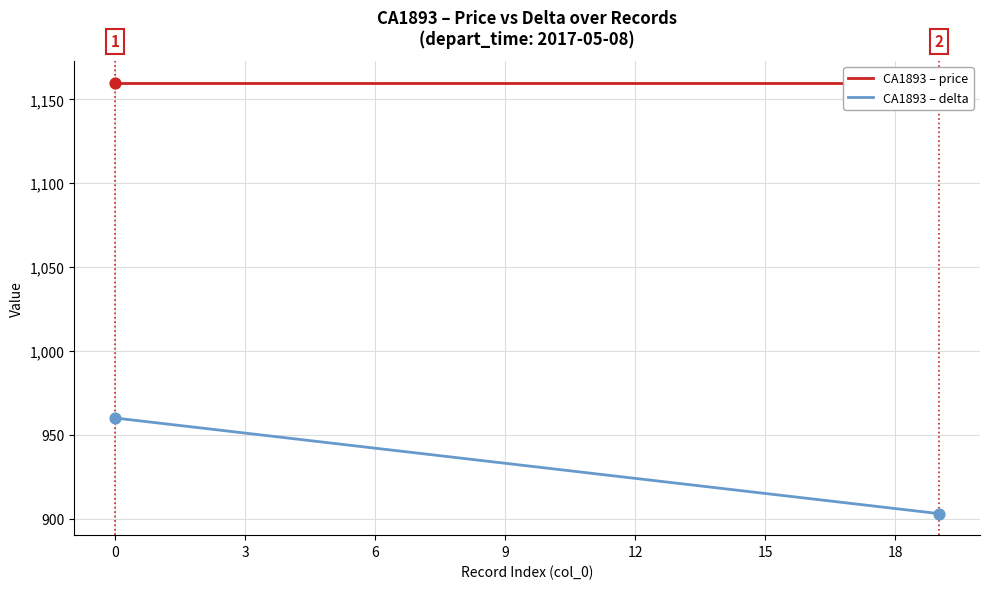

Which series has the largest total across all categories?

CA1893 – price